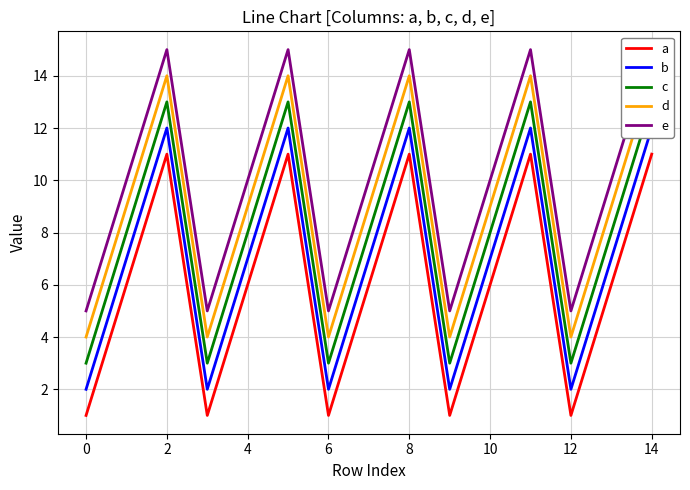

Reading right to left, extract all data points from this chart.

a: 11	6	1	11	6	1	11	6	1	11	6	1	11	6	1
b: 12	7	2	12	7	2	12	7	2	12	7	2	12	7	2
c: 13	8	3	13	8	3	13	8	3	13	8	3	13	8	3
d: 14	9	4	14	9	4	14	9	4	14	9	4	14	9	4
e: 15	10	5	15	10	5	15	10	5	15	10	5	15	10	5